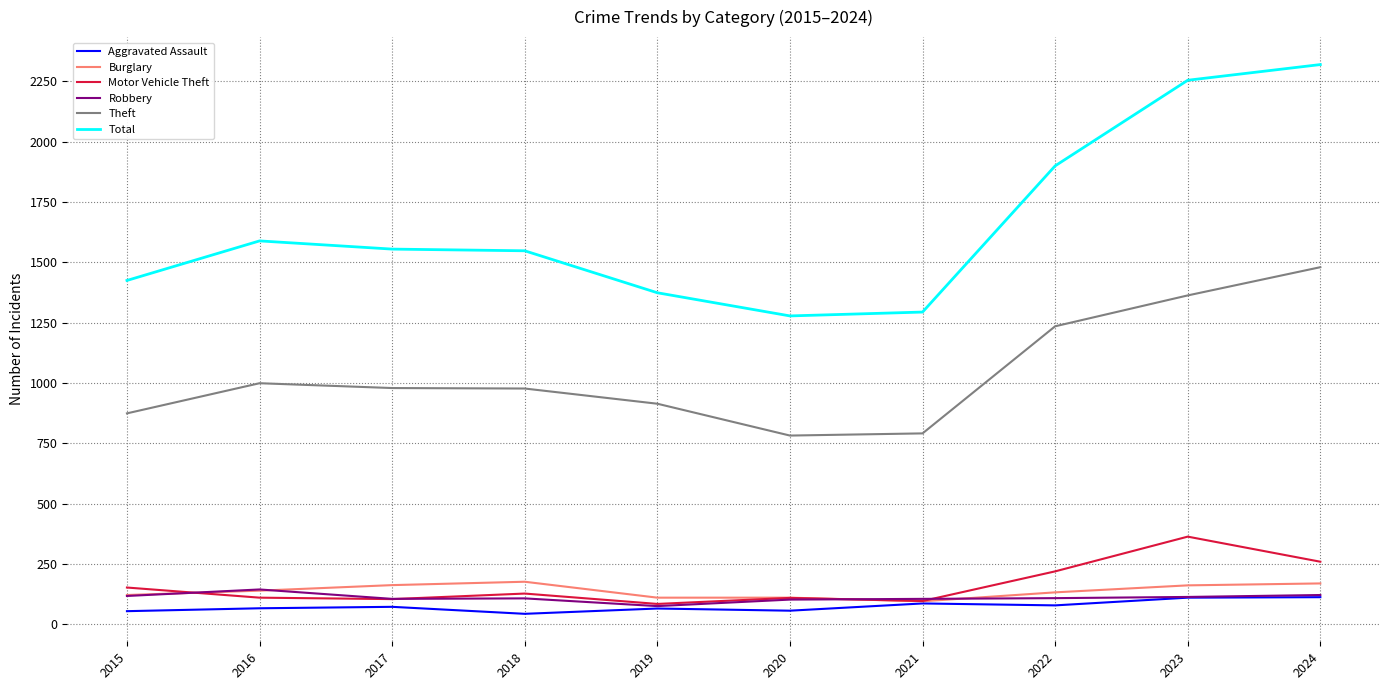

The Motor Vehicle Theft series shows 234 at 2015. True or false?

False